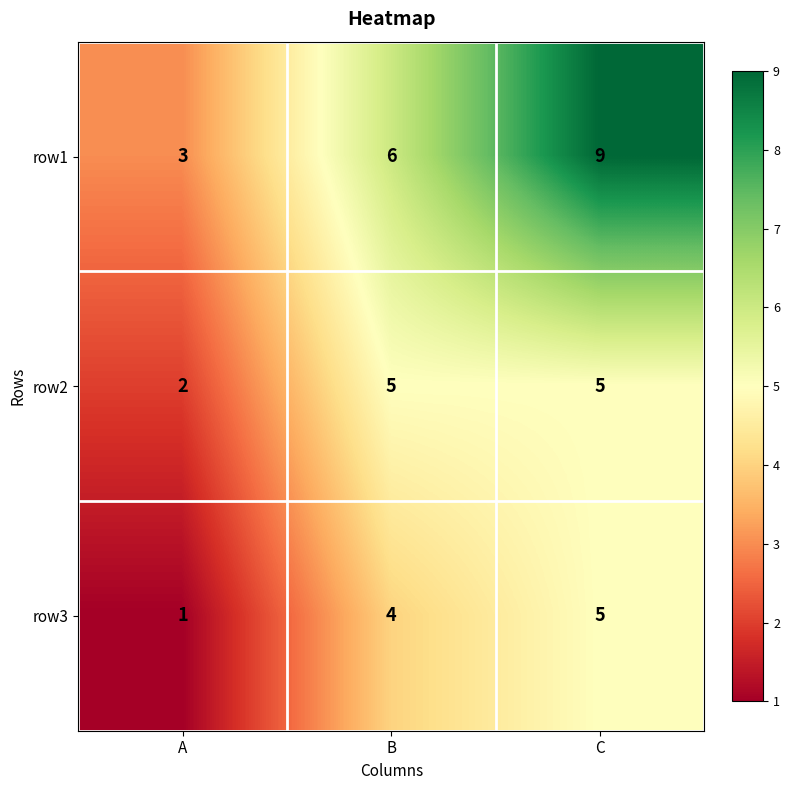

Is the value of row3 at A greater than the value of row2 at B?

No